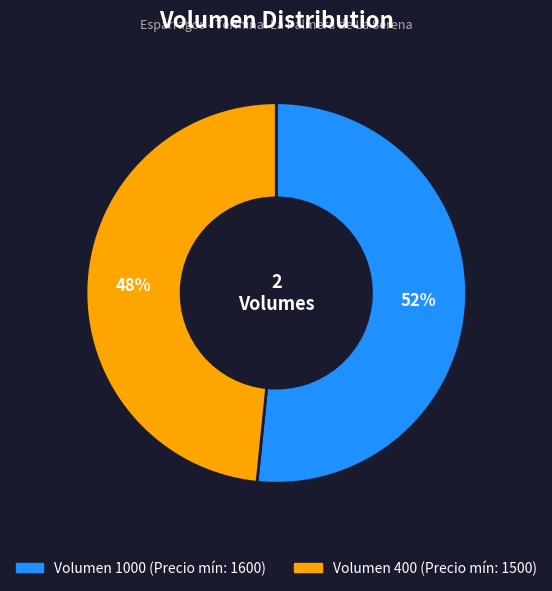

To the nearest percent, what is the average slice percentage?

50%